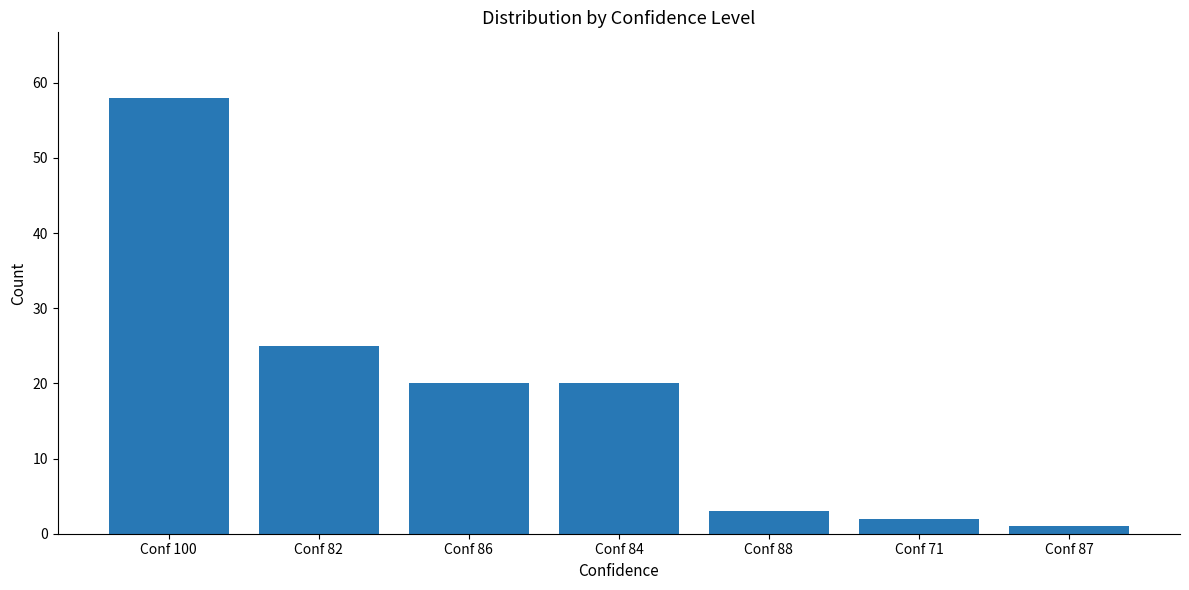

What is the sum of all values?

129